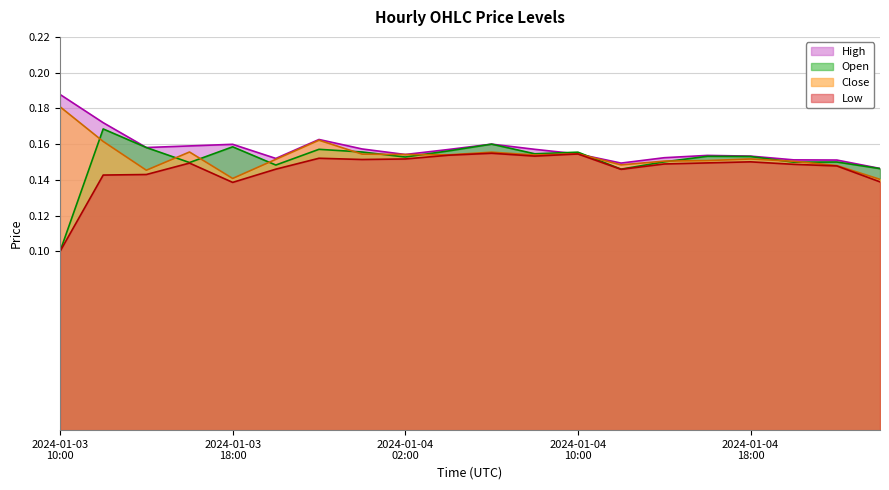

How many times do Close and Open cross each other?

11